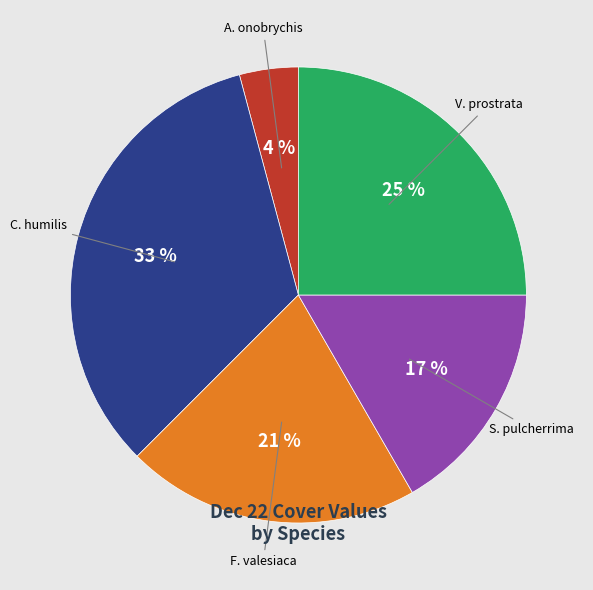

Rank the categories by value from highest to lowest.

C. humilis, V. prostrata, F. valesiaca, S. pulcherrima, A. onobrychis